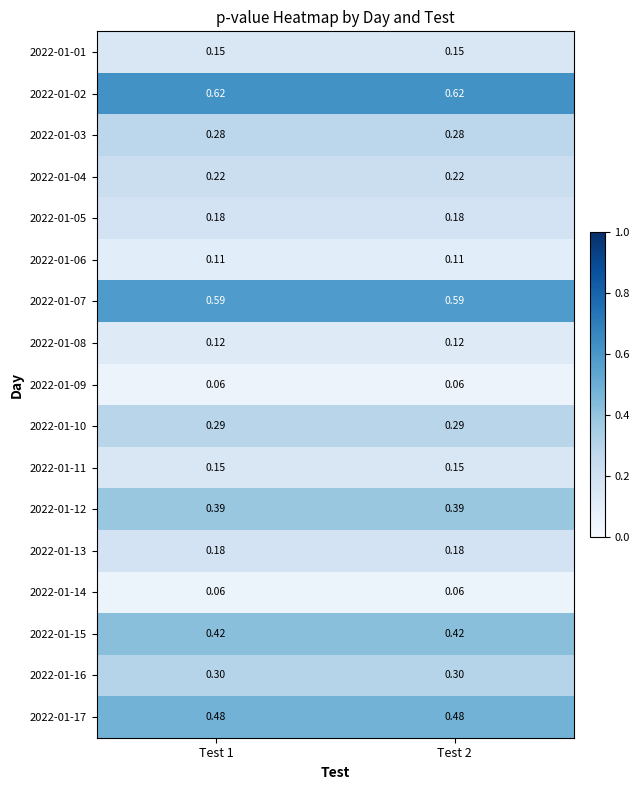

Is the value of 2022-01-06 at Test 2 greater than the value of 2022-01-12 at Test 2?

No